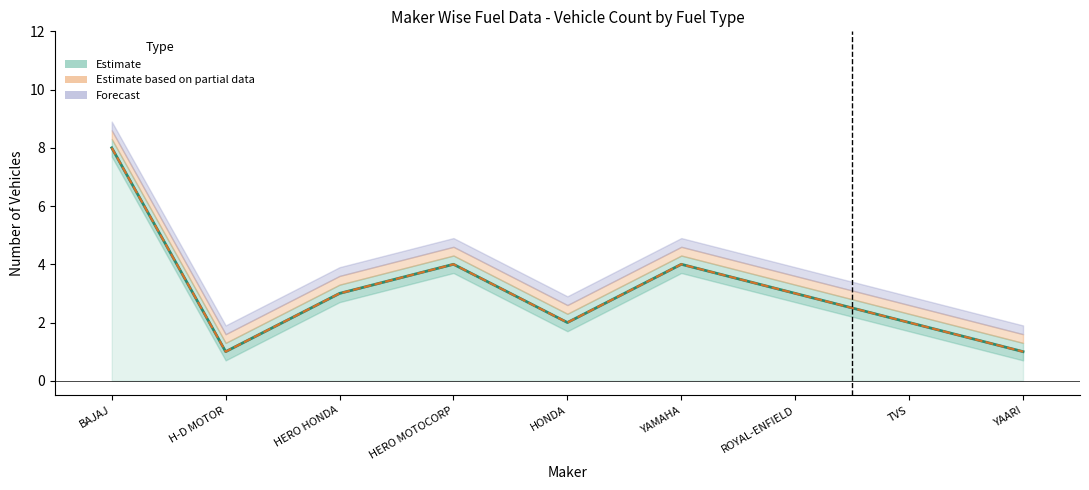

True or false: TOTAL has a value of 2 at H-D MOTOR COMPANY INDIA PVT LTD.

False